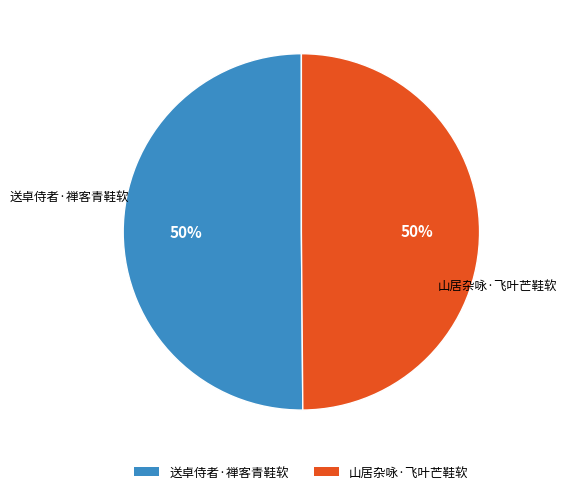

What percentage is the 送卓侍者·禅客青鞋软 slice, to the nearest percent?

50%